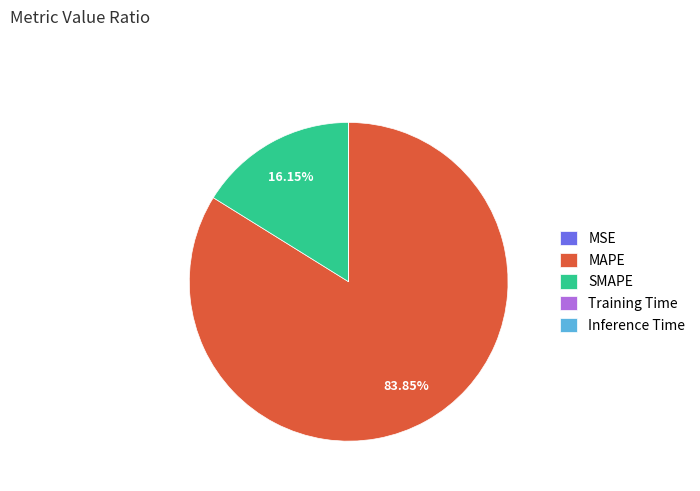

Is there a majority slice in this chart?

Yes